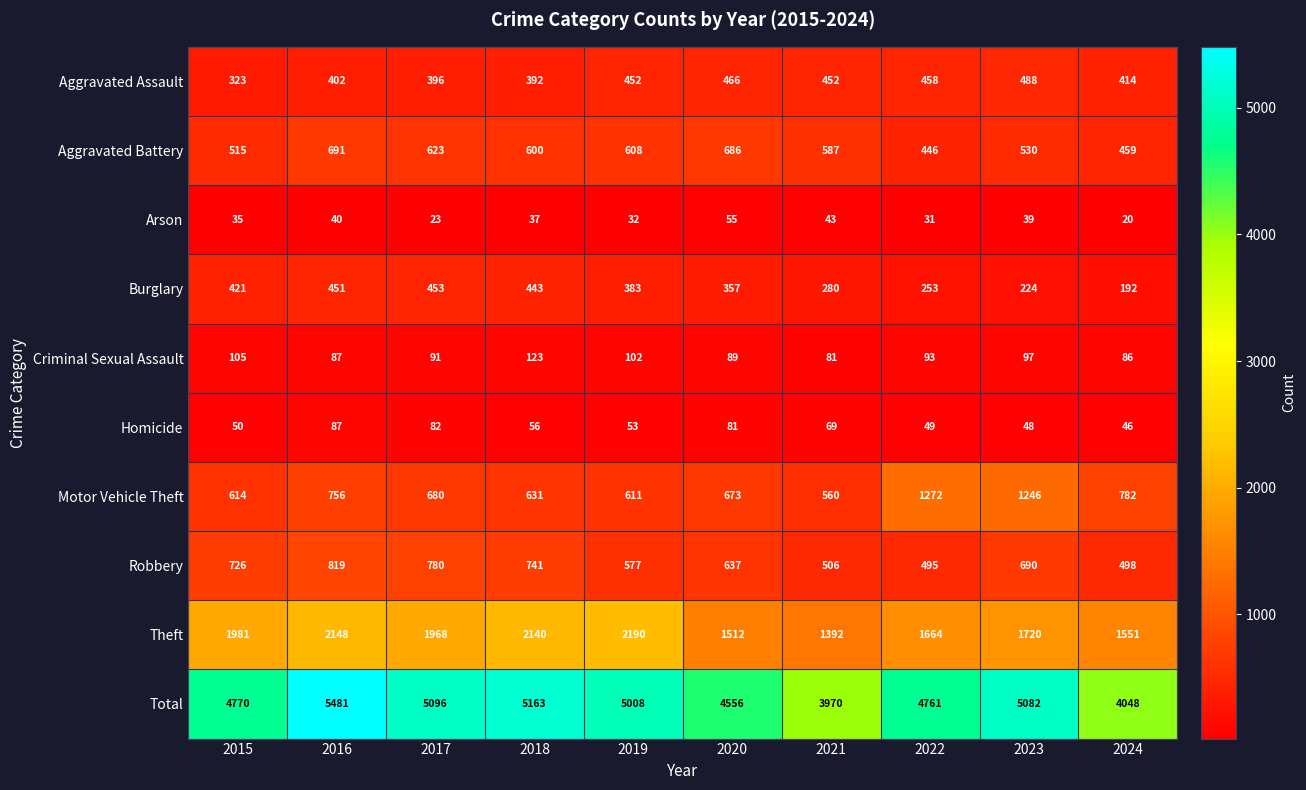

What is the difference between the Motor Vehicle Theft values at 2021 and 2017?

120